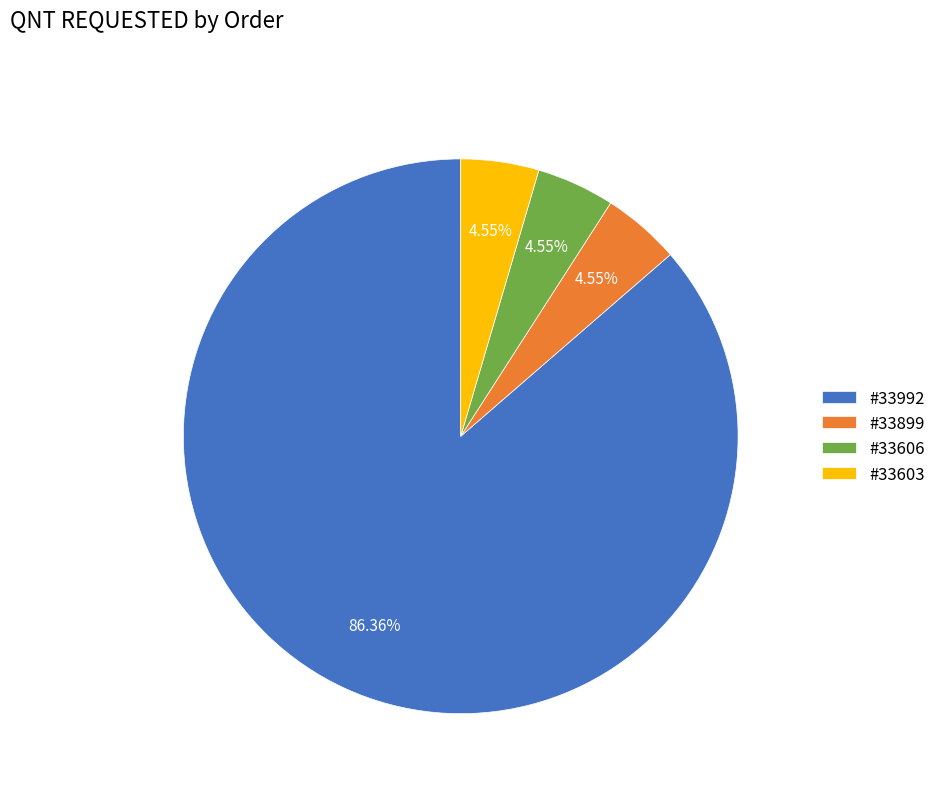

Which category accounts for the majority?

#33992